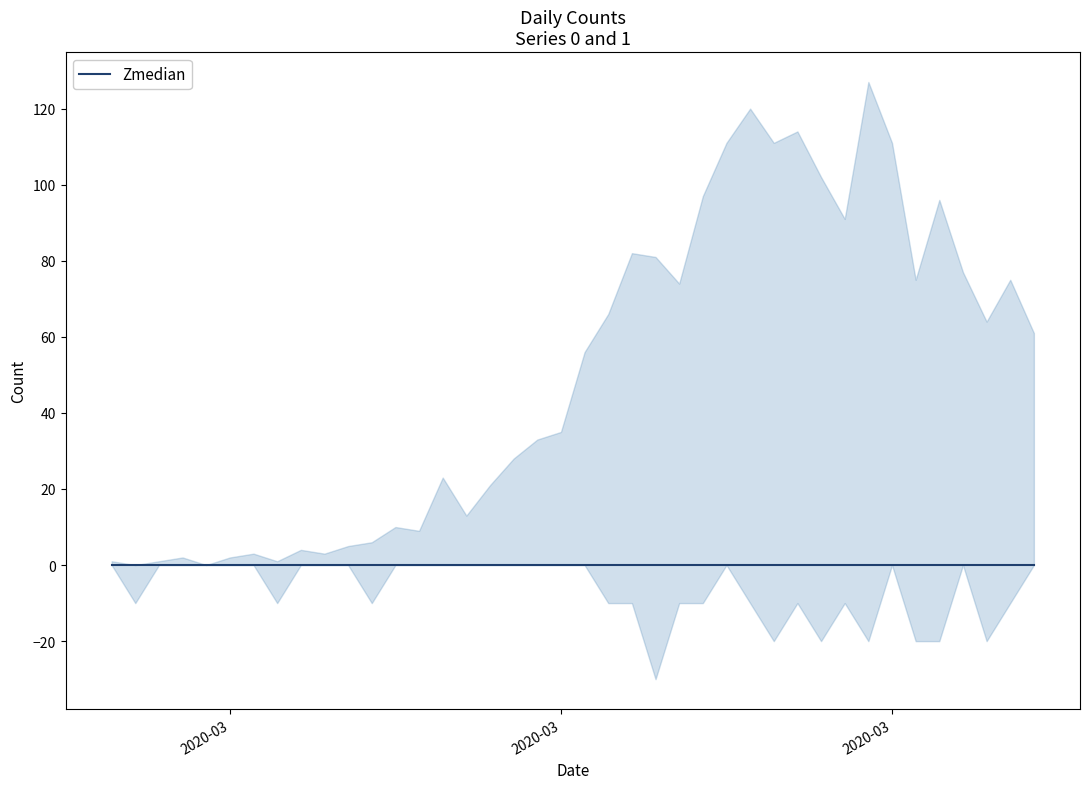

How many data points does each series have?

40